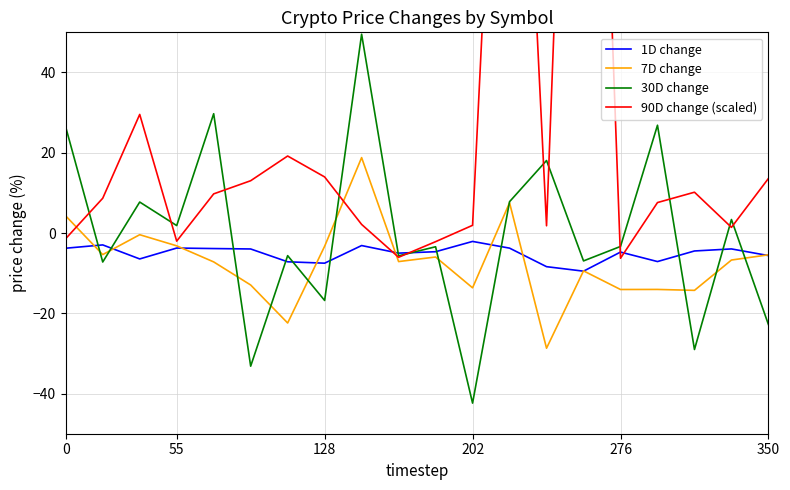

At which category is the sum across all series the highest?

14